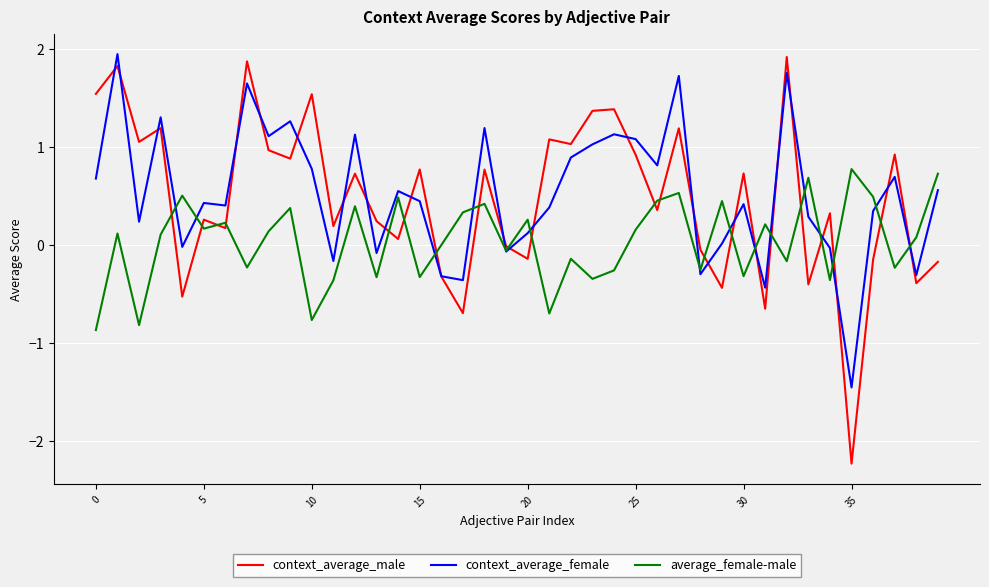

Which series has the largest range (max minus min)?

context_average_male